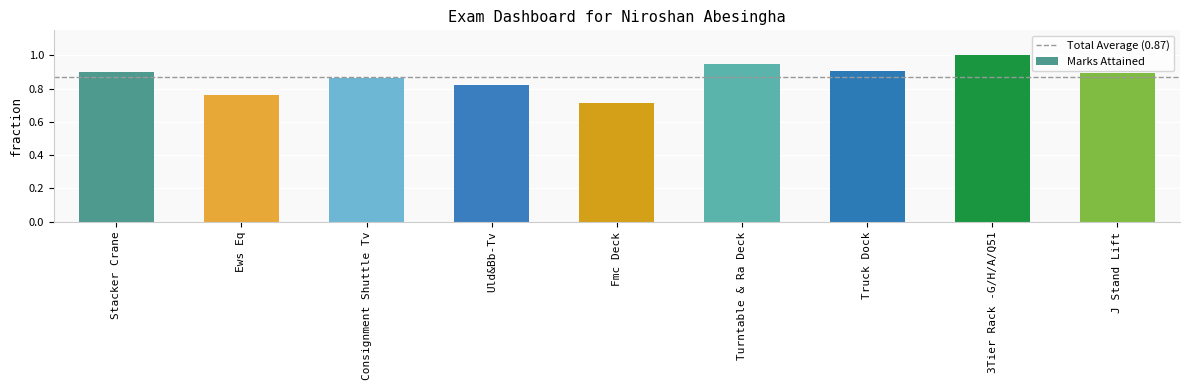

What is the sum of all values?

7.8